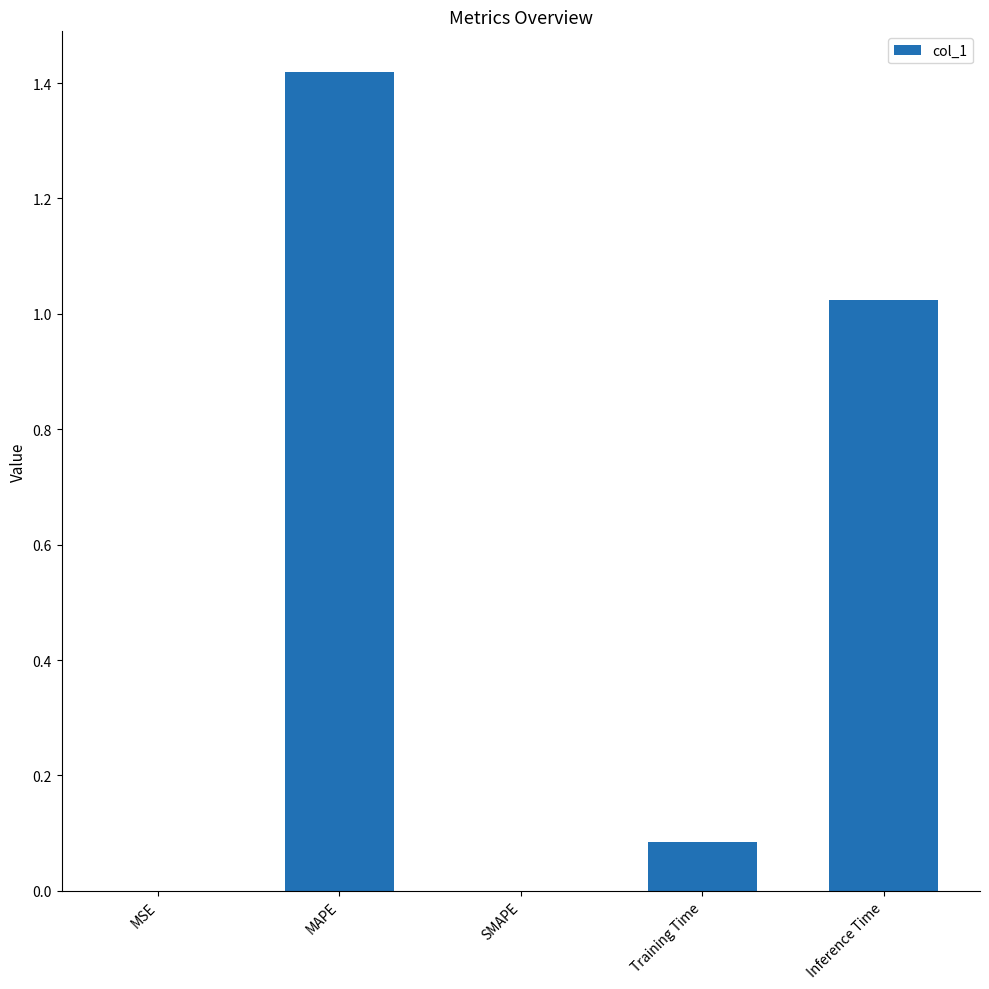

At which category does the chart reach its peak across all series?

MAPE